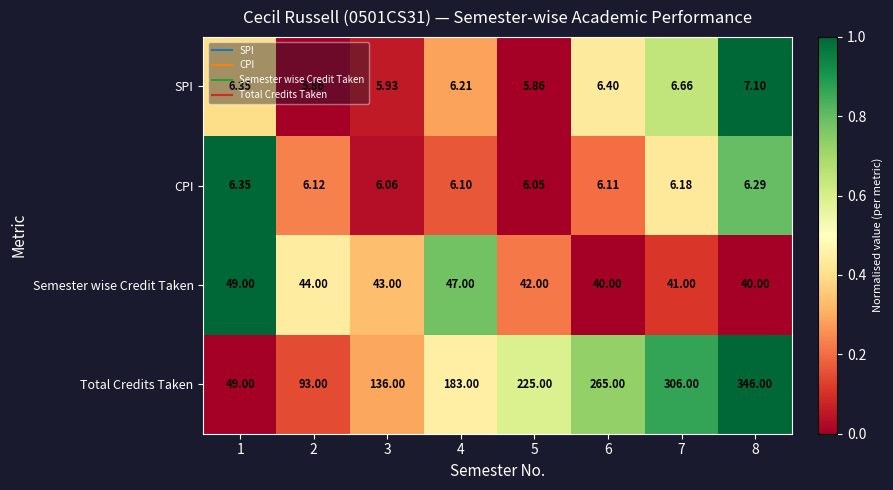

Is the value of SPI at 3 greater than the value of Total Credits Taken at 7?

No